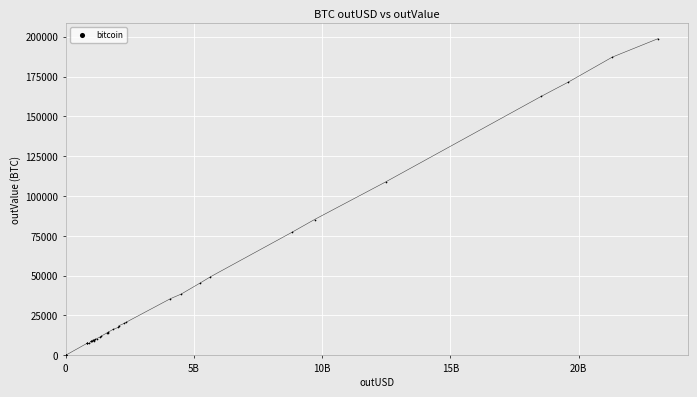

What Y value in the scatter plot is closest to 99398?

108792.9